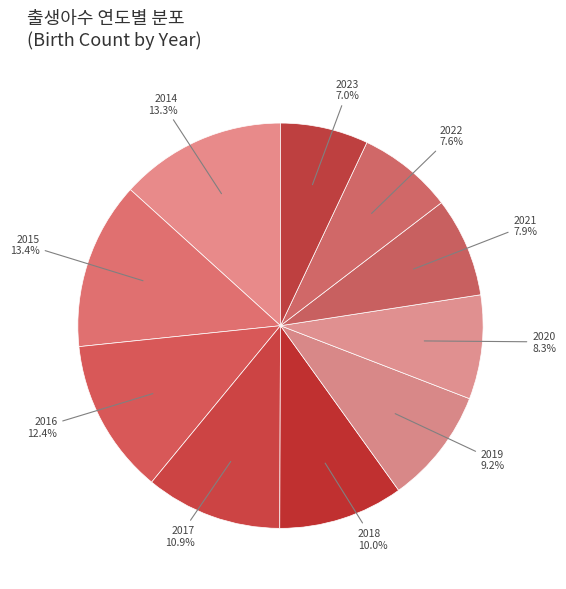

To the nearest percent, what portion does 2019 represent?

9%